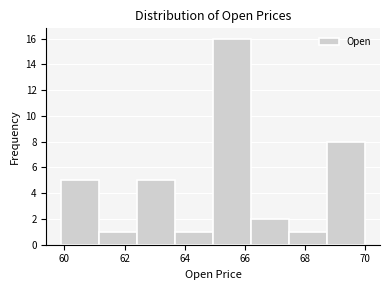

What is the height of the bar covering 61.2 to 62.4 on the x-axis? Neither the bar edges nor the heights are printed on the chart, so give them approximately, as read against the axes.

1